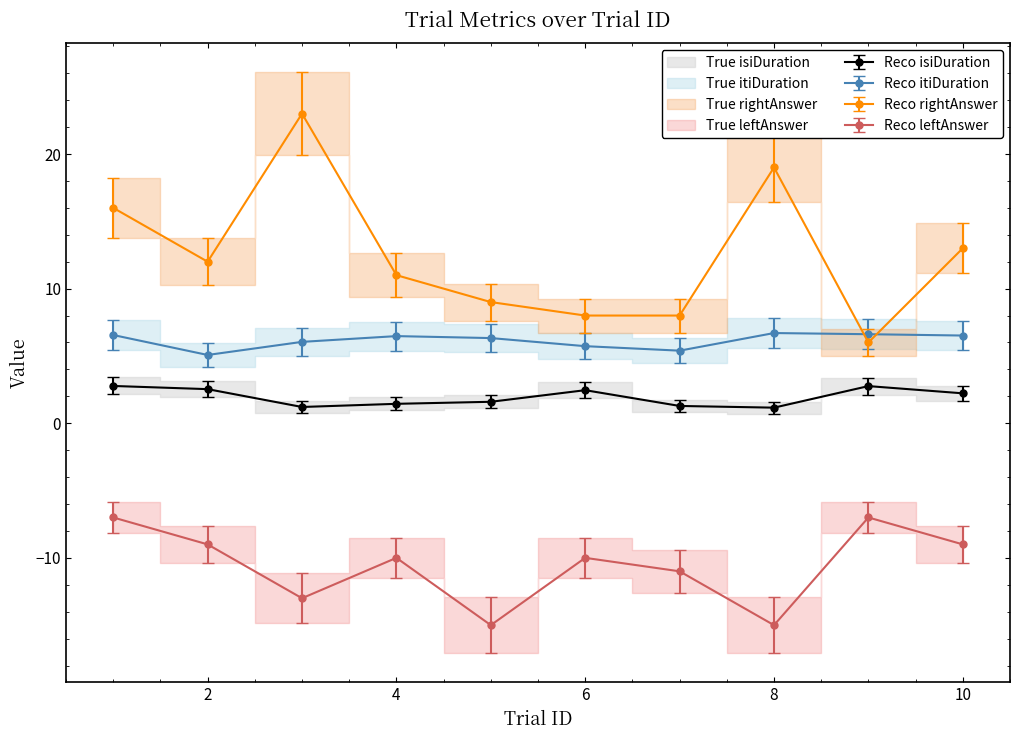

What is the difference between the maximum and second lowest values in the itiDuration series?

1.2